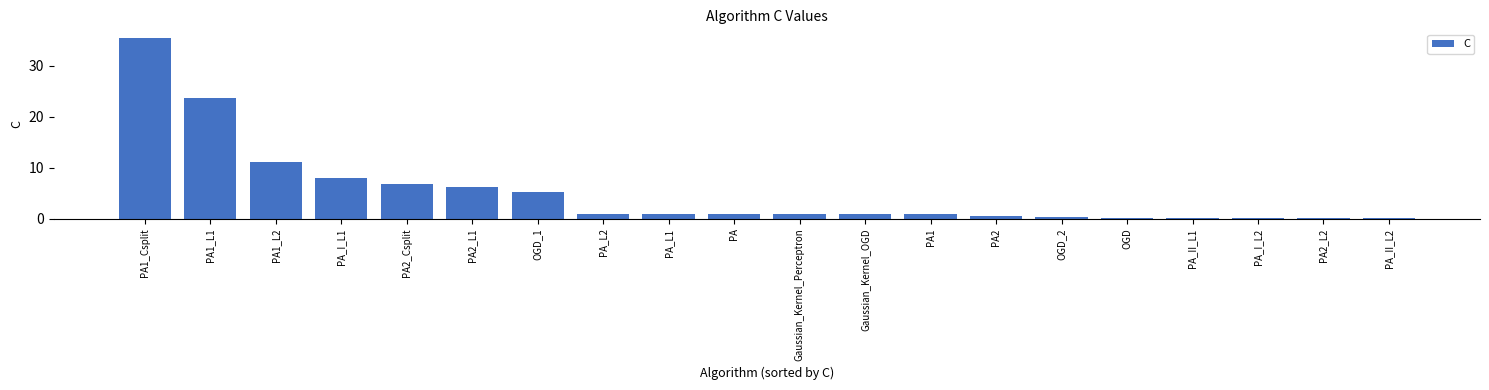

What is the difference between the values at PA1_Csplit and PA2?

34.8